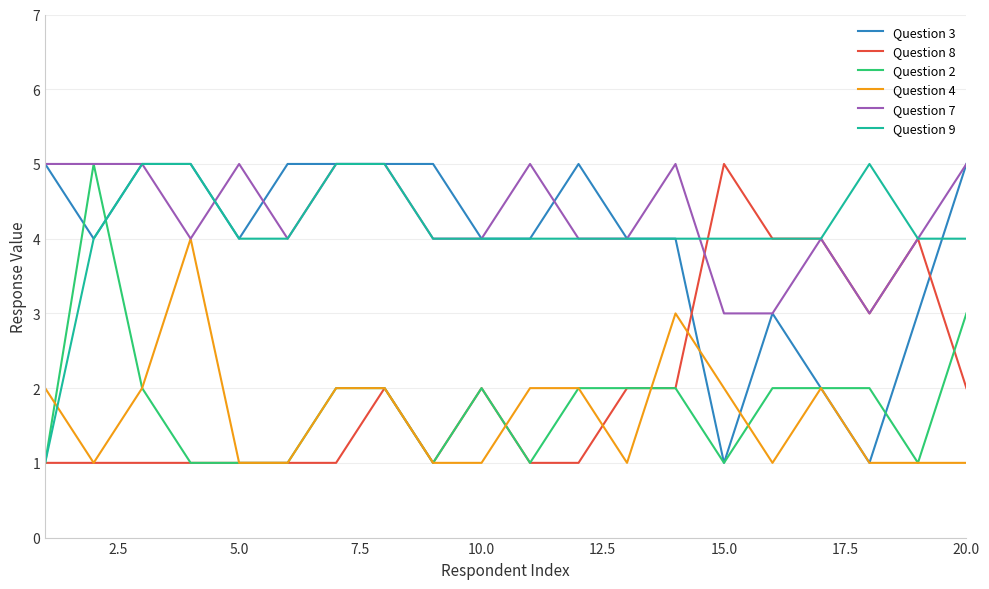

What are all the series names shown in the legend?

Question 3, Question 8, Question 2, Question 4, Question 7, Question 9